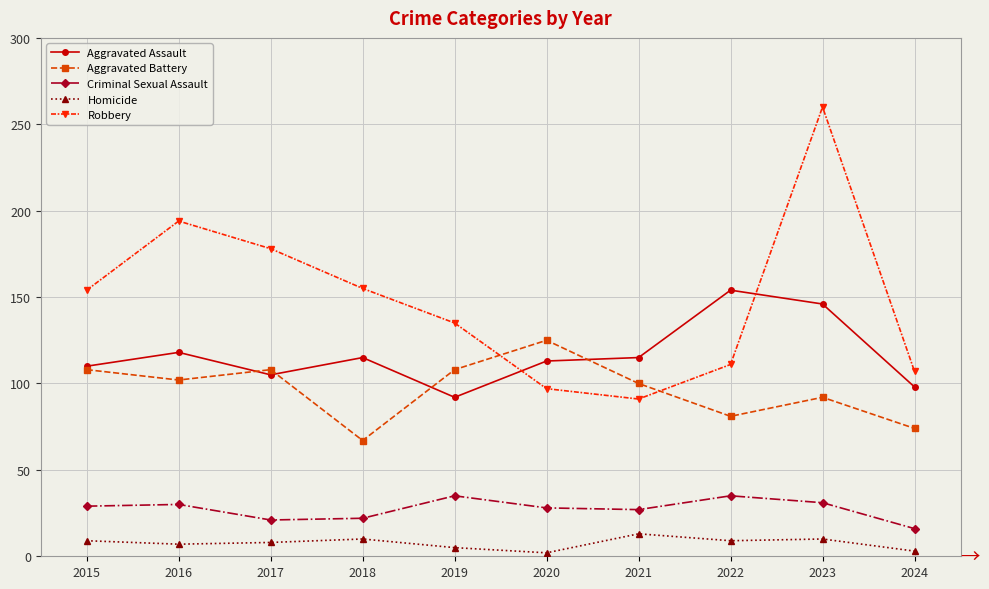

Which series has the largest total across all categories?

Robbery